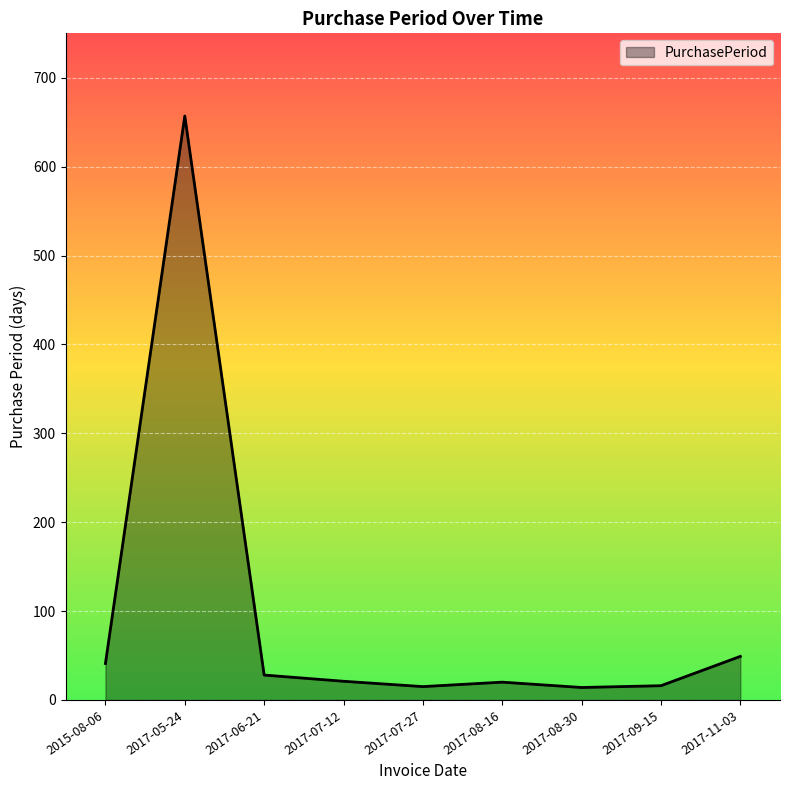

At which category does the chart reach its peak across all series?

2017-05-24